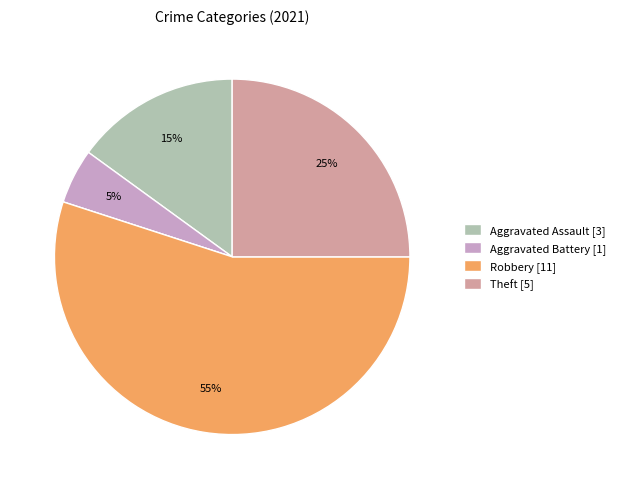

Is there a majority slice in this chart?

Yes